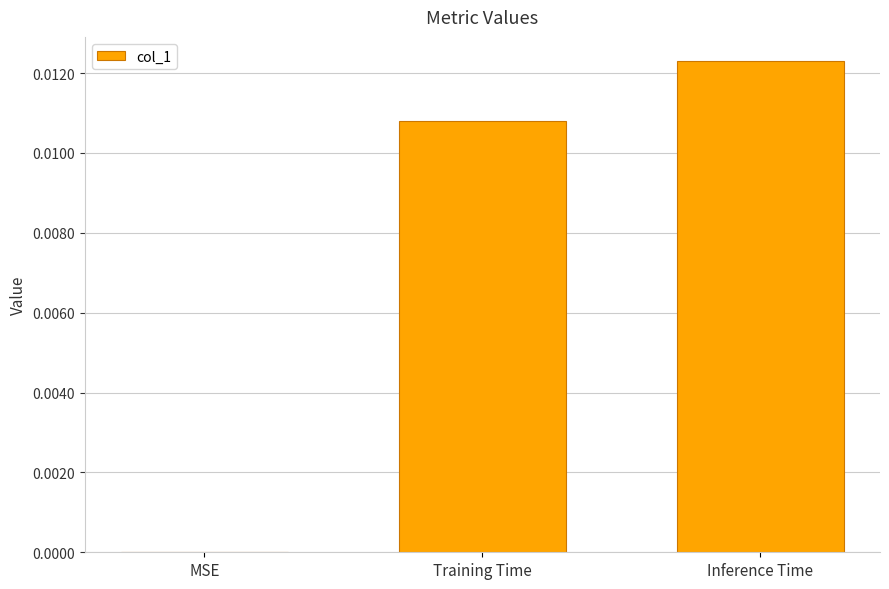

The value at Inference Time is 0.0. True or false?

True